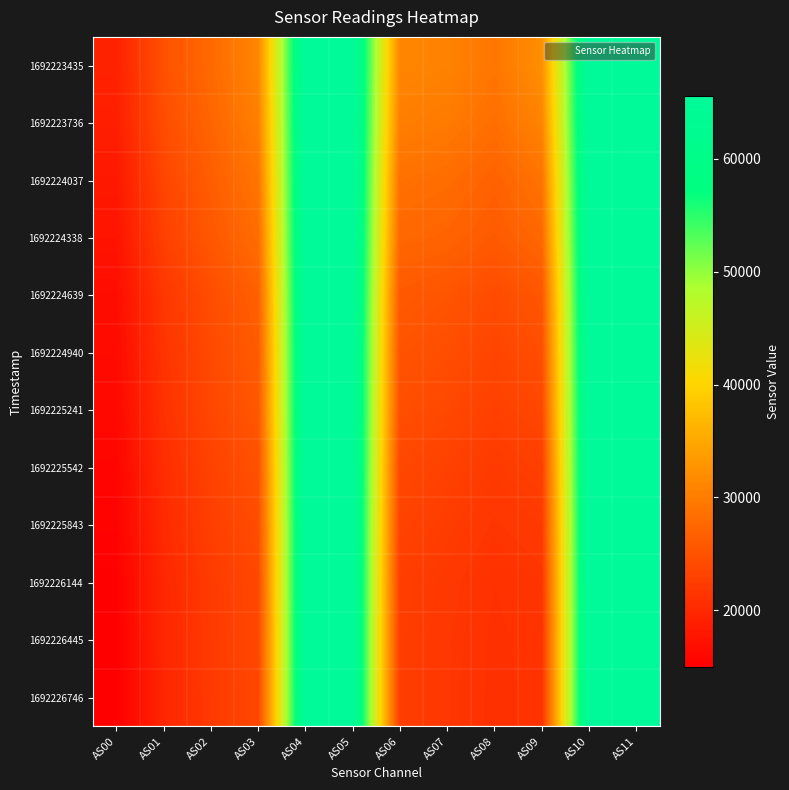

At which category is the sum across all series the highest?

AS04